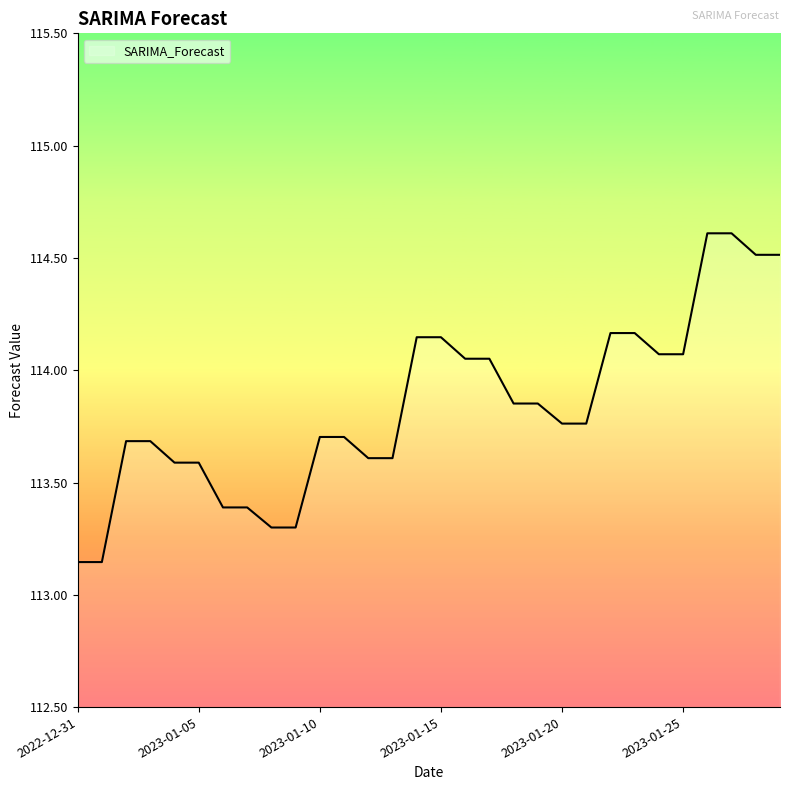

What is the difference between the maximum and minimum values?

1.5